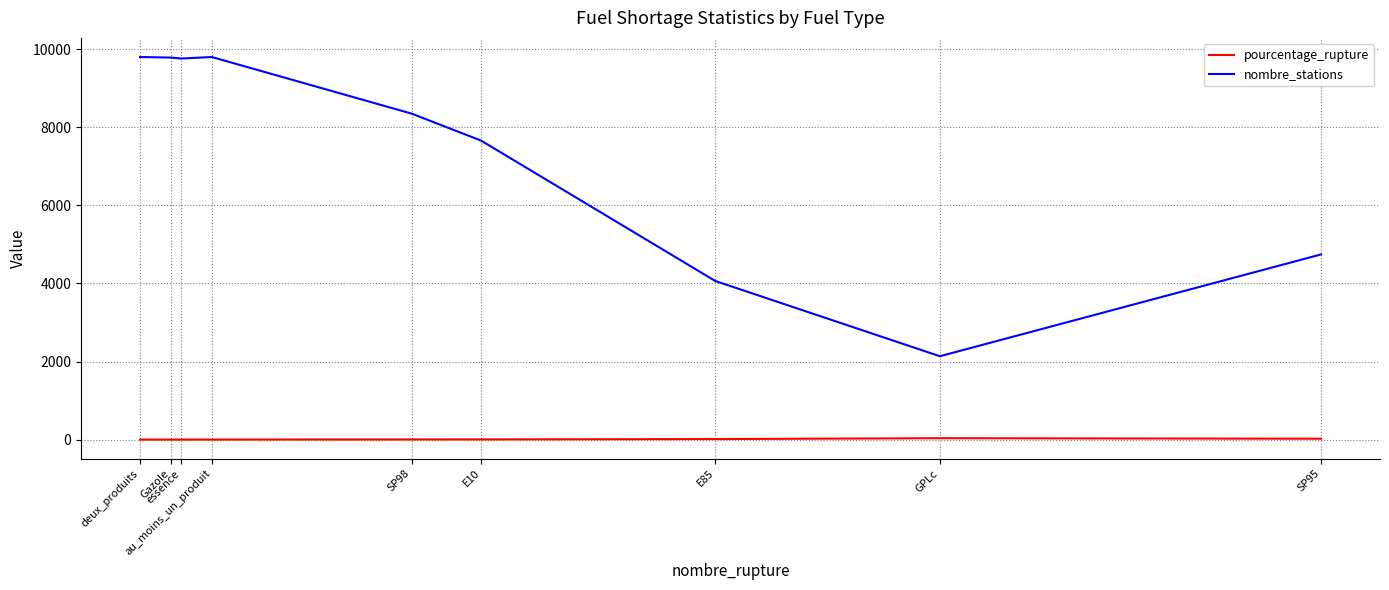

List the series in order of their overall mean, highest first.

nombre_stations, pourcentage_rupture